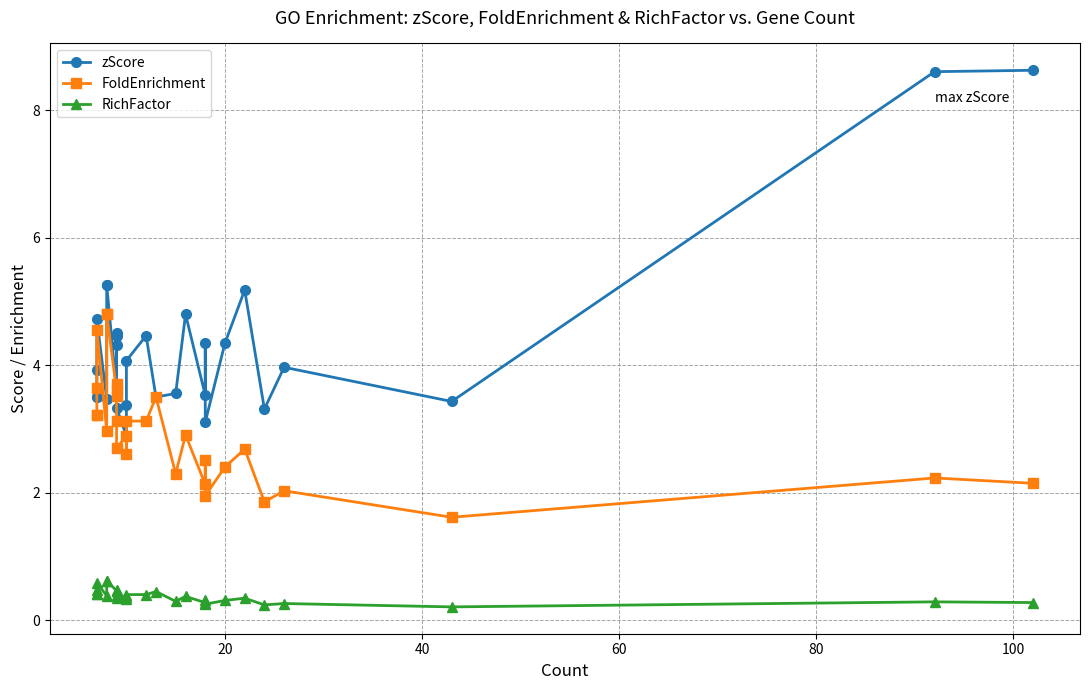

How many values in the FoldEnrichment series are below 2?

3